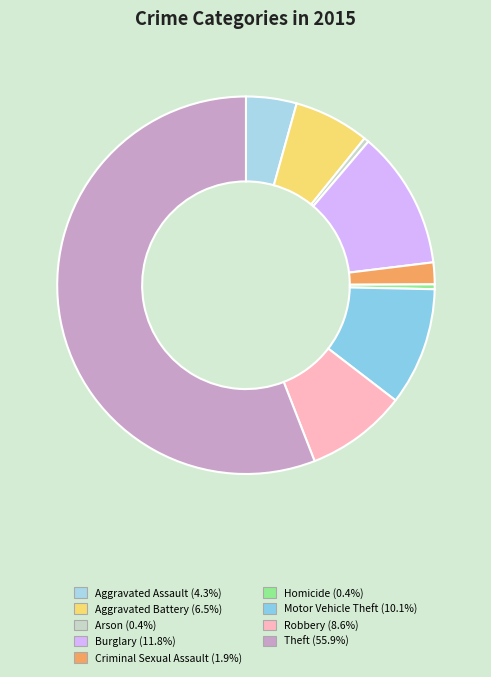

What percentage do Aggravated Battery and Homicide together represent?

6.9%